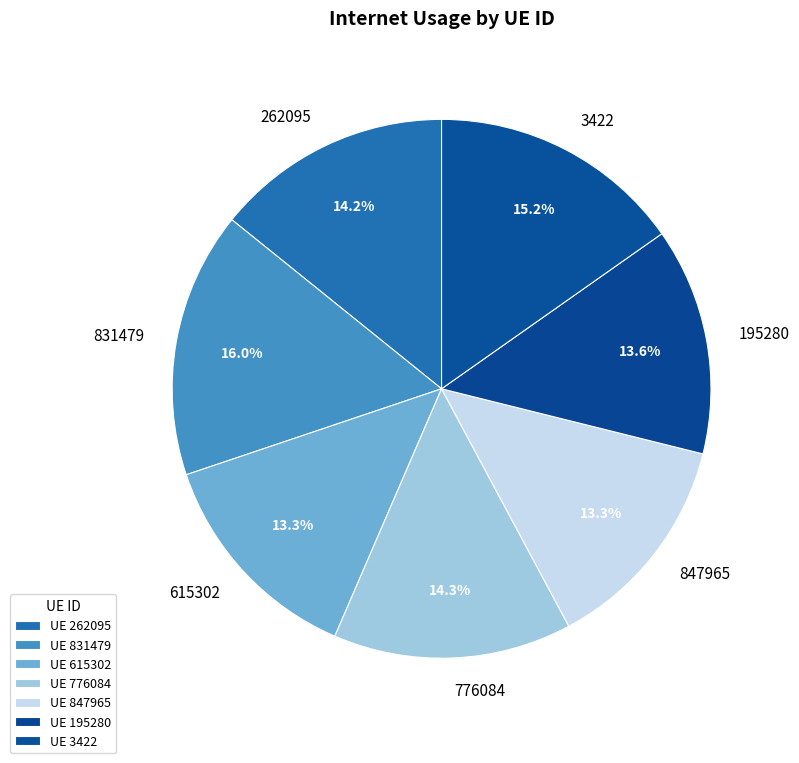

True or false: 847965 accounts for 13% of the total.

True